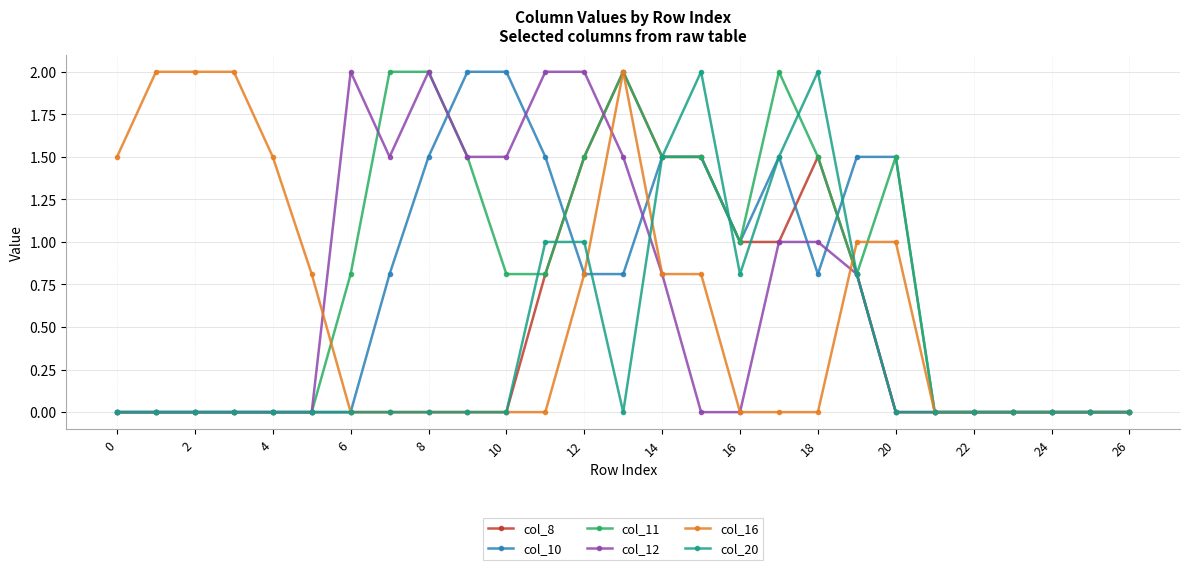

Which series has the largest total across all categories?

col_11